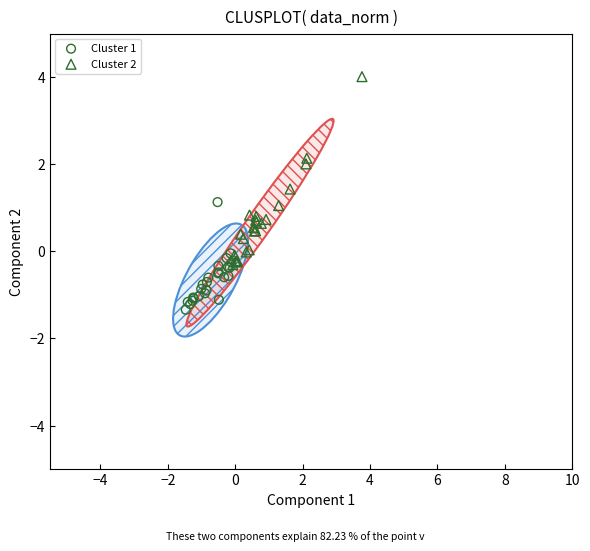

Which series contains the lowest Y value?

Cluster 1